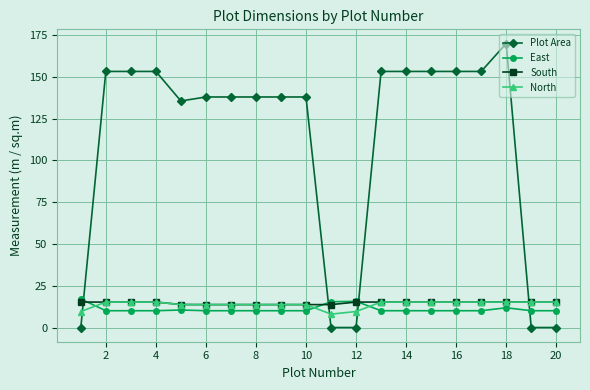

How many lines are shown in the chart?

4